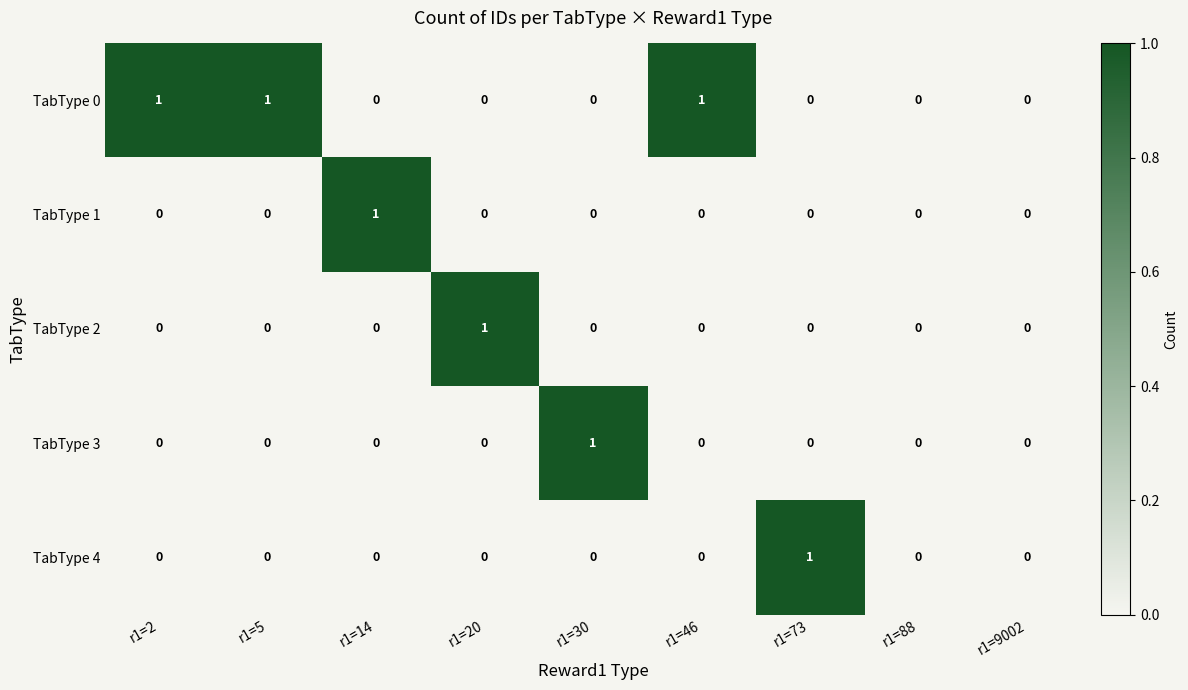

Between r1=46 and r1=88, which series saw the biggest shift?

TabType 0